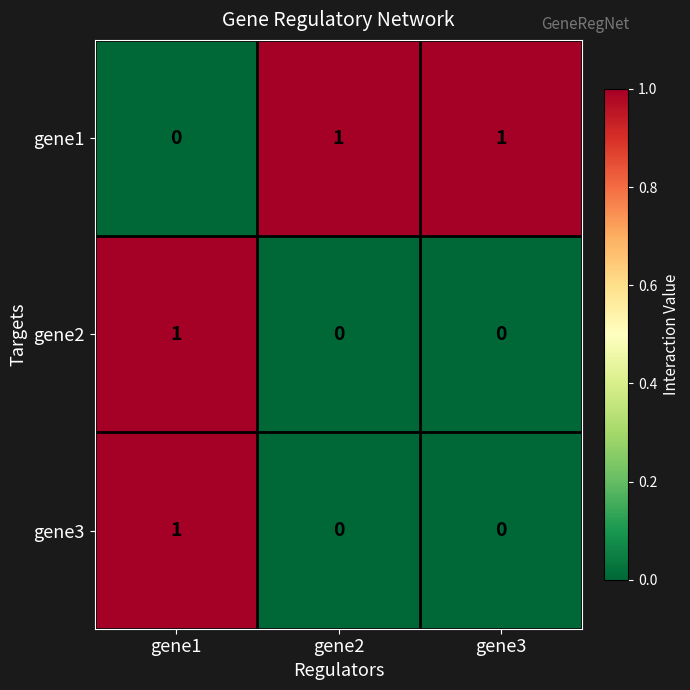

True or false: gene1 has a value of 1 at gene2.

True